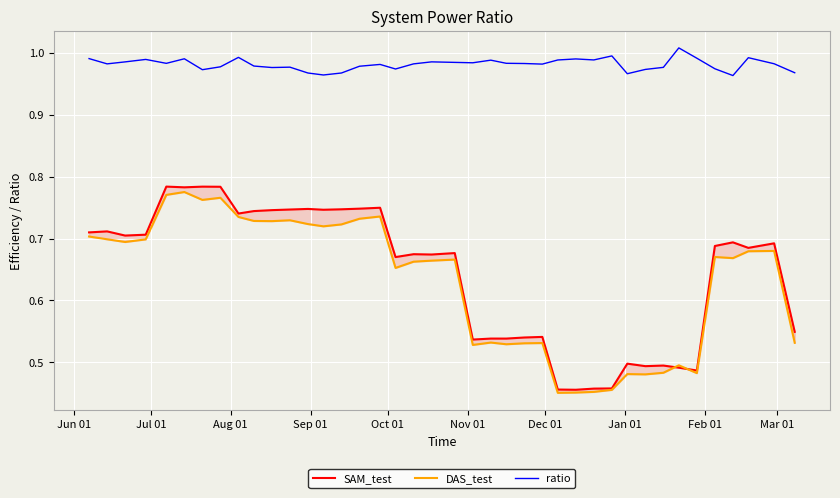

What is the sum of all DAS_test values?

25.2